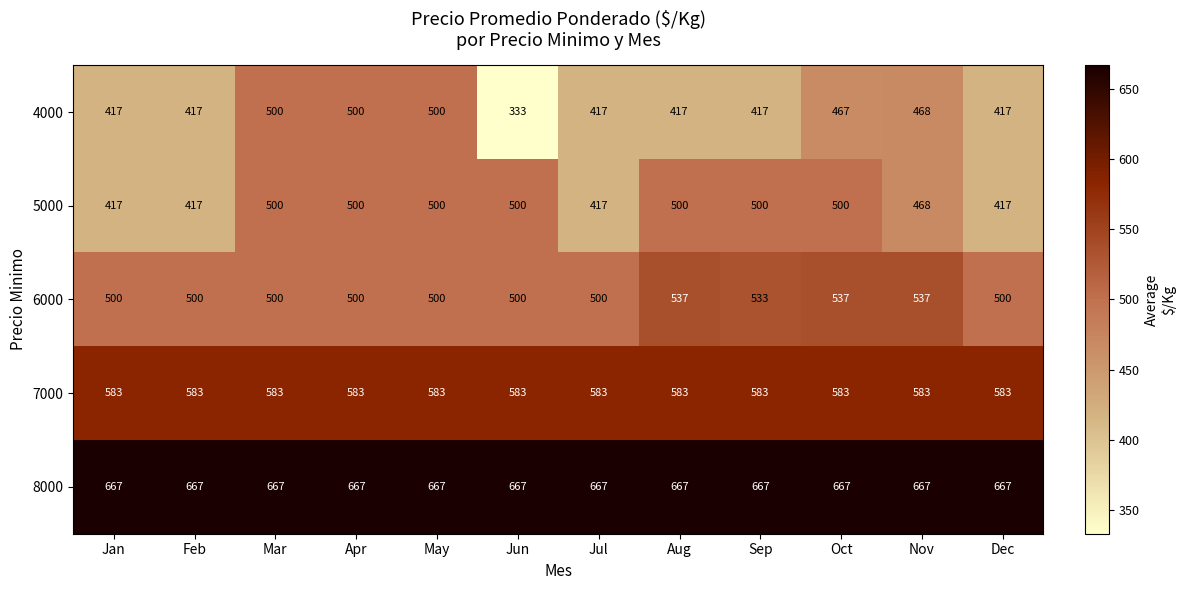

At which category is the sum across all series the highest?

Oct